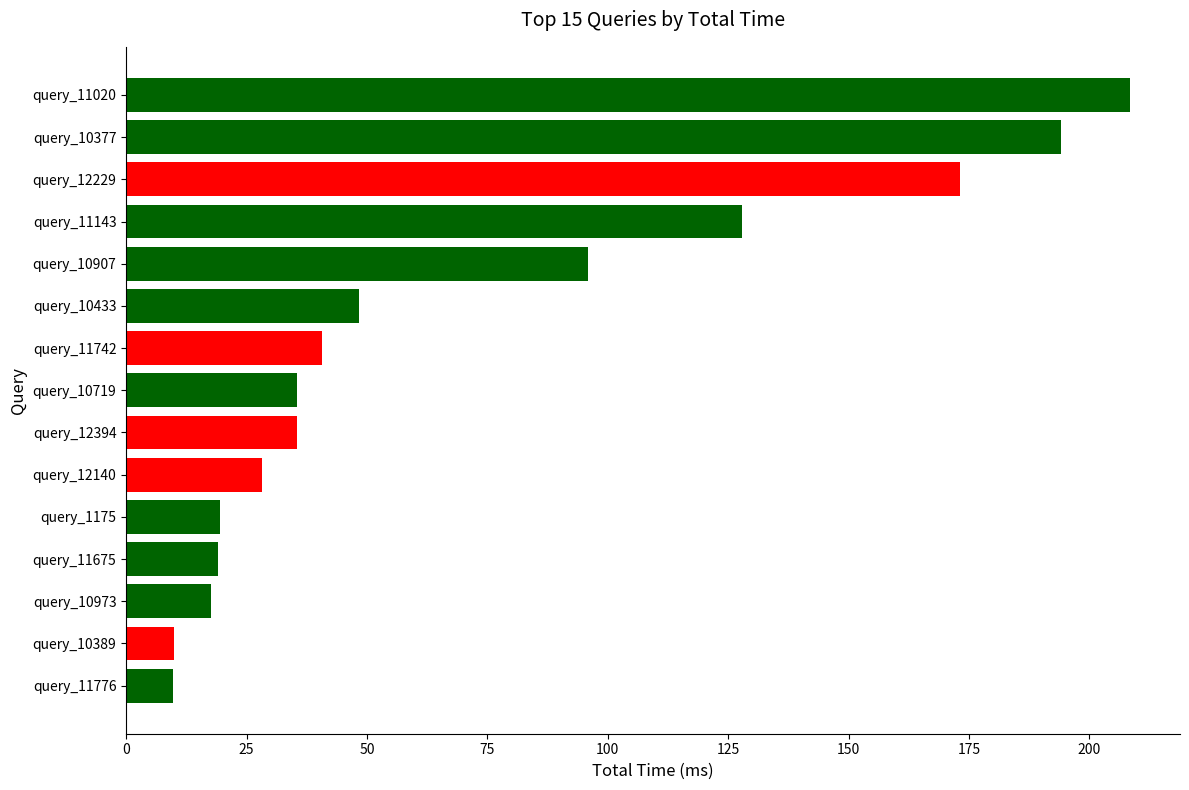

The value at query_11675 is 19.0. True or false?

True